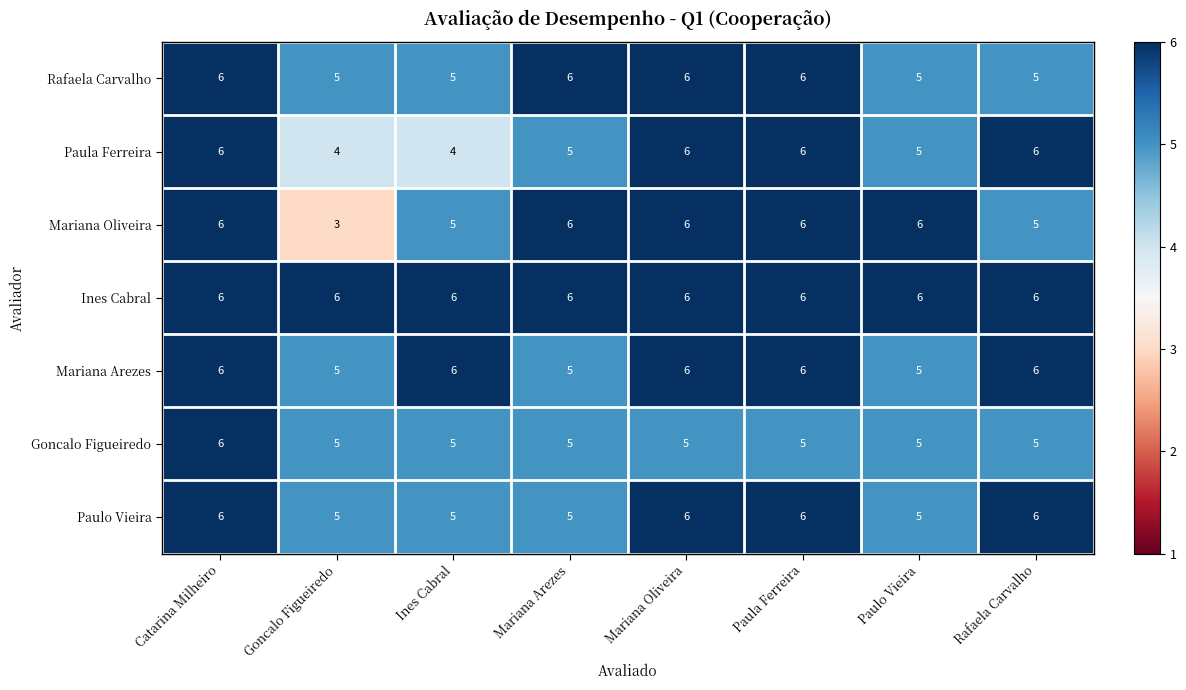

What is the sum of the Rafaela Carvalho values at Catarina Milheiro and Rafaela Carvalho?

11